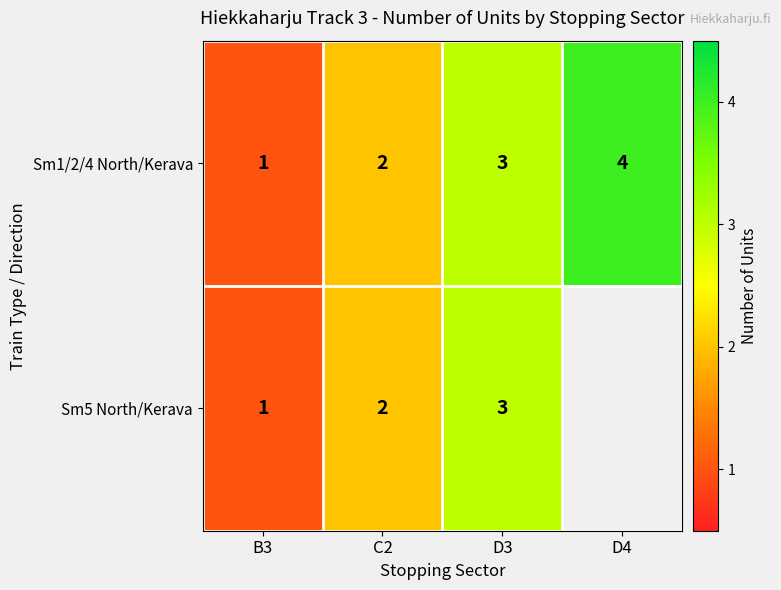

Count the Sm1/2/4 North/Kerava values in the range 2 to 4.

3